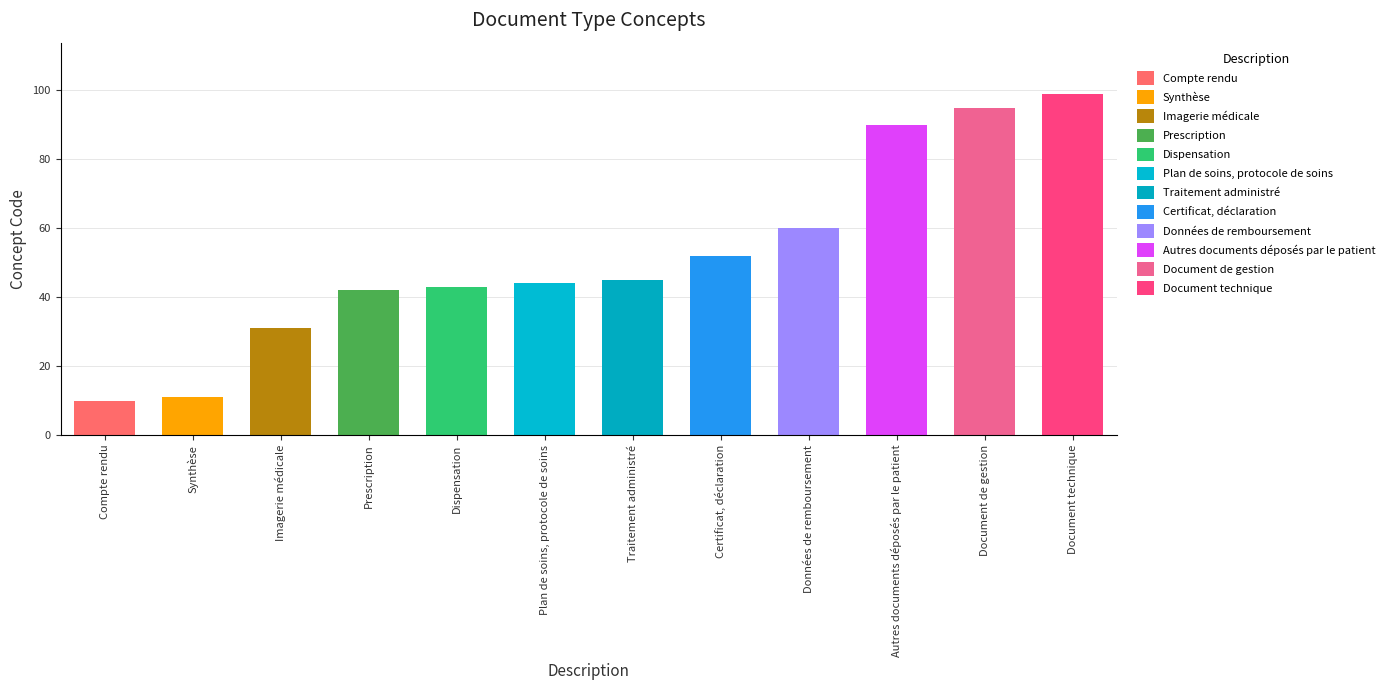

Which category has the highest value across all series?

Document technique